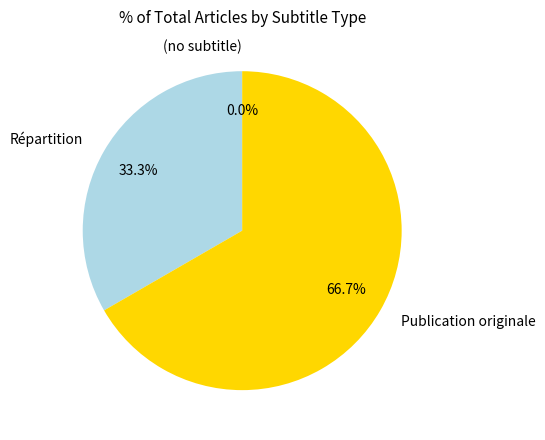

Which has a higher value, Répartition or (no subtitle)?

Répartition